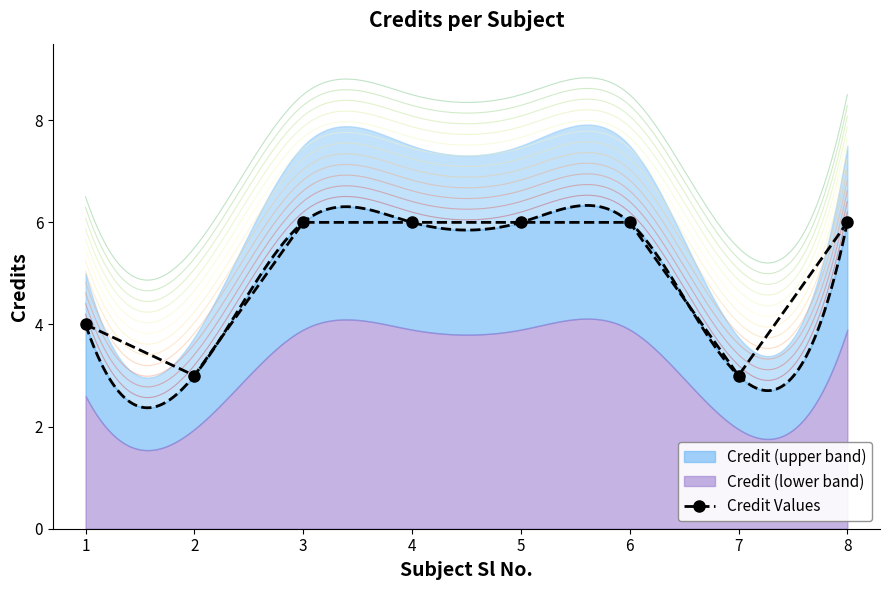

Rank the categories by value from lowest to highest.

2, 7, 1, 3, 4, 5, 6, 8